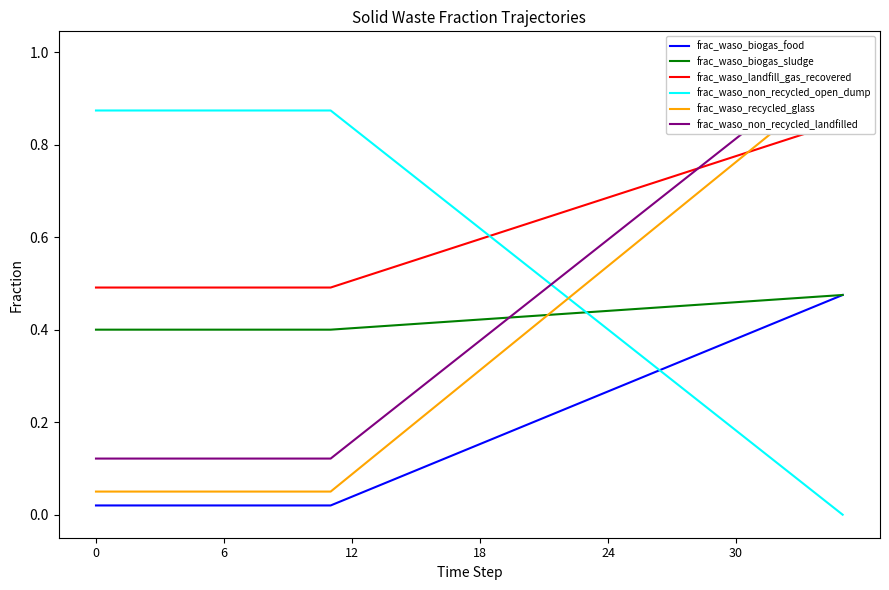

What is the difference between the second highest and second lowest values in the frac_waso_landfill_gas_recovered series?

0.3